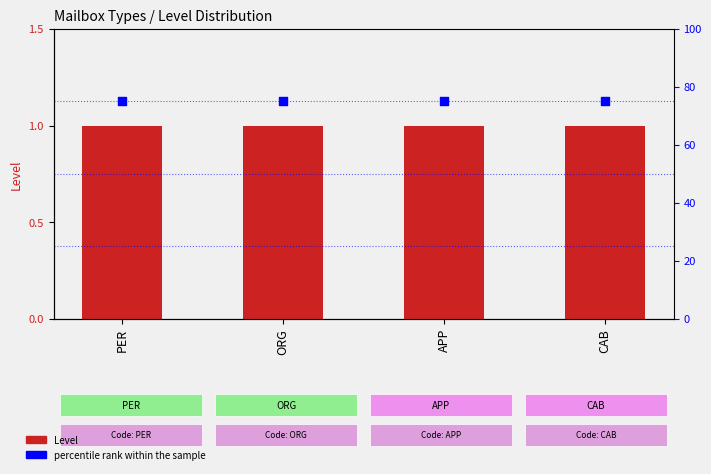

What is the total value across all series at PER?

76